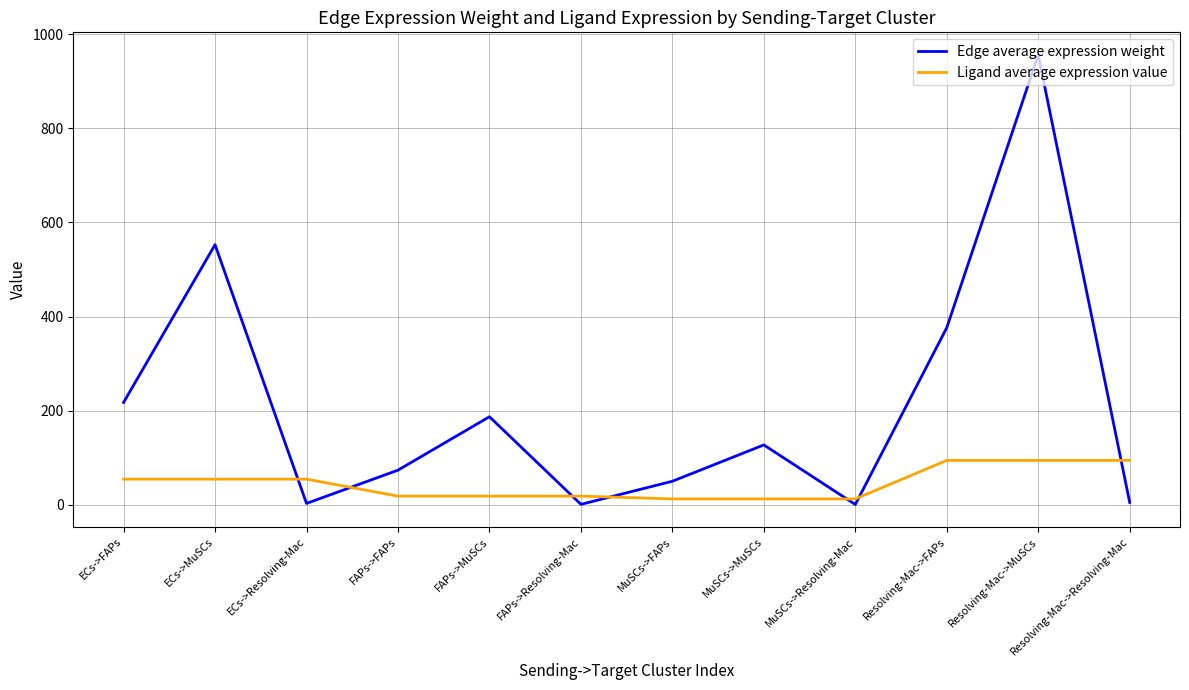

What is the sum of the Ligand average expression value values at ECs->Resolving-Mac and FAPs->MuSCs?

73.0